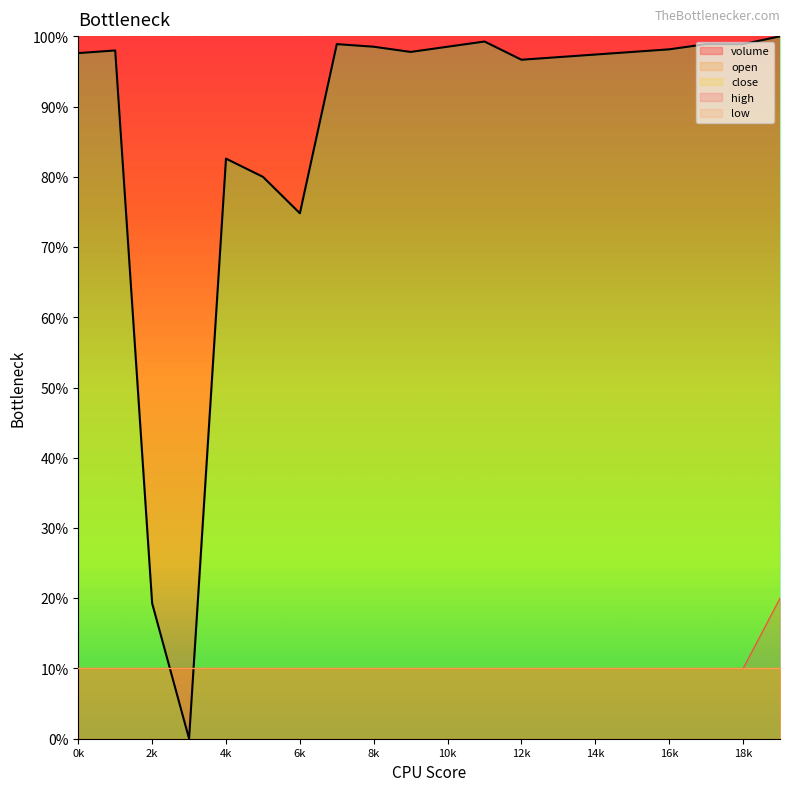

True or false: open_line and low_line cross at least once.

False